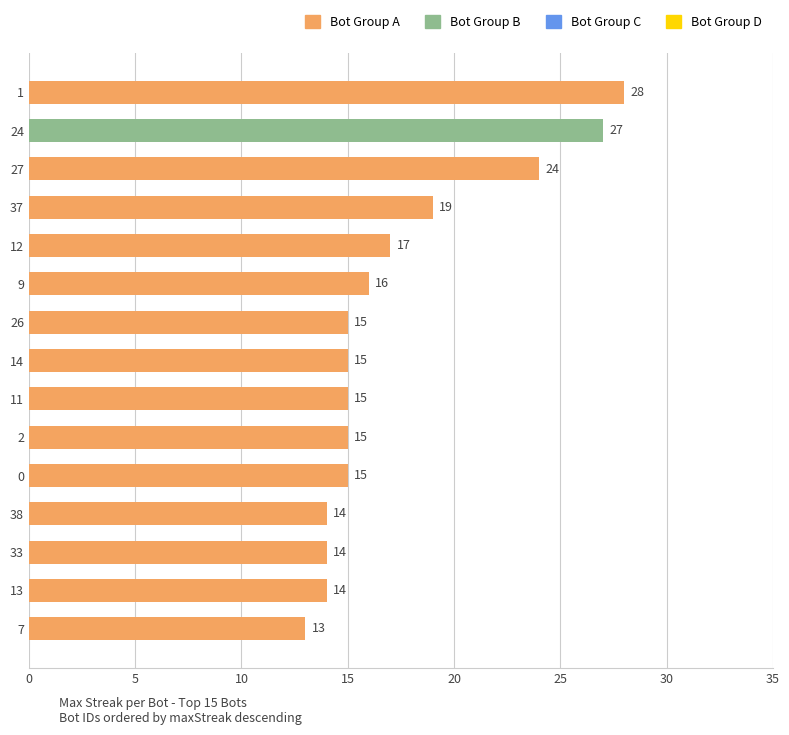

What is the maximum value shown in the chart?

28